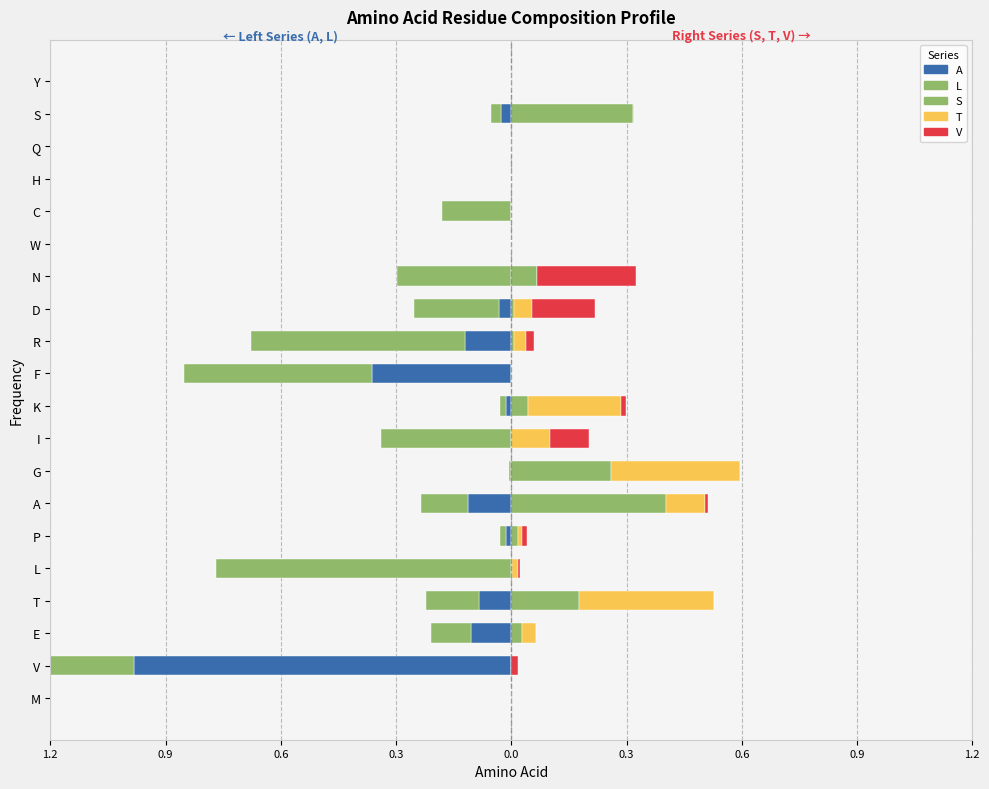

What is the smallest value displayed?

-1.0